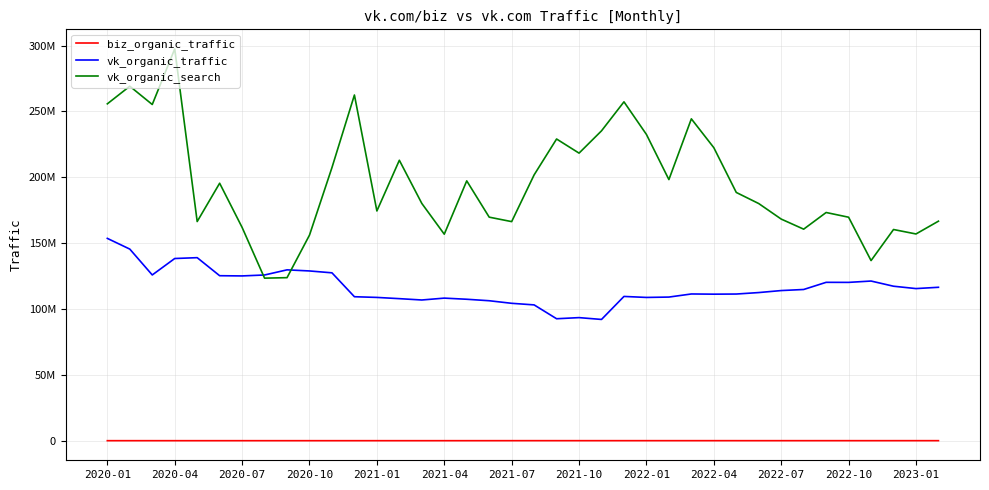

What are all the series names shown in the legend?

biz_organic_traffic, vk_organic_traffic, vk_organic_search